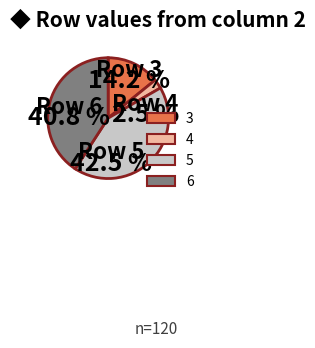

How many slices are in this pie chart?

4